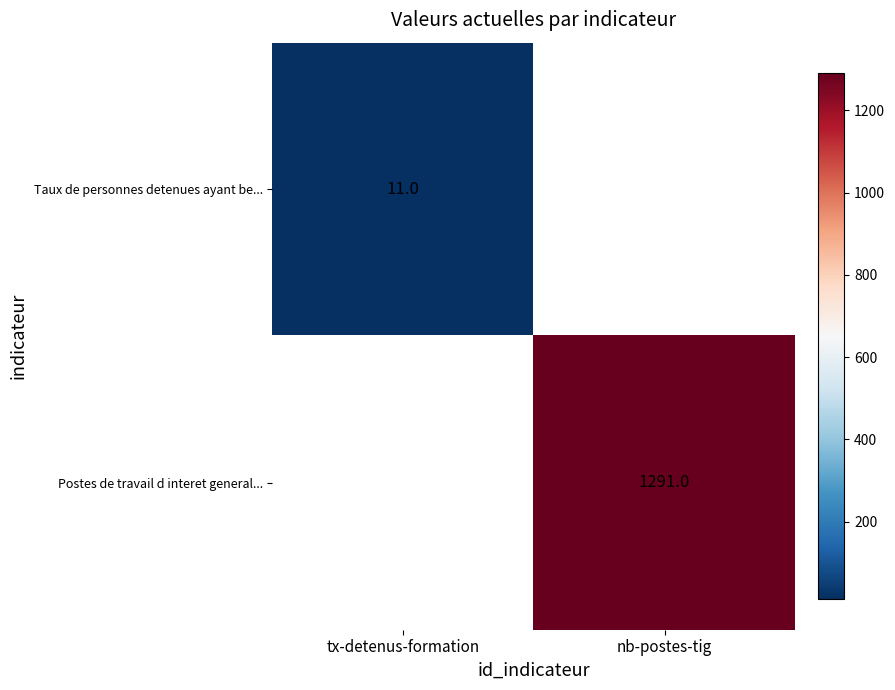

Is the value of Postes de travail d interet general... at nb-postes-tig greater than the value of Taux de personnes detenues ayant be... at tx-detenus-formation?

Yes